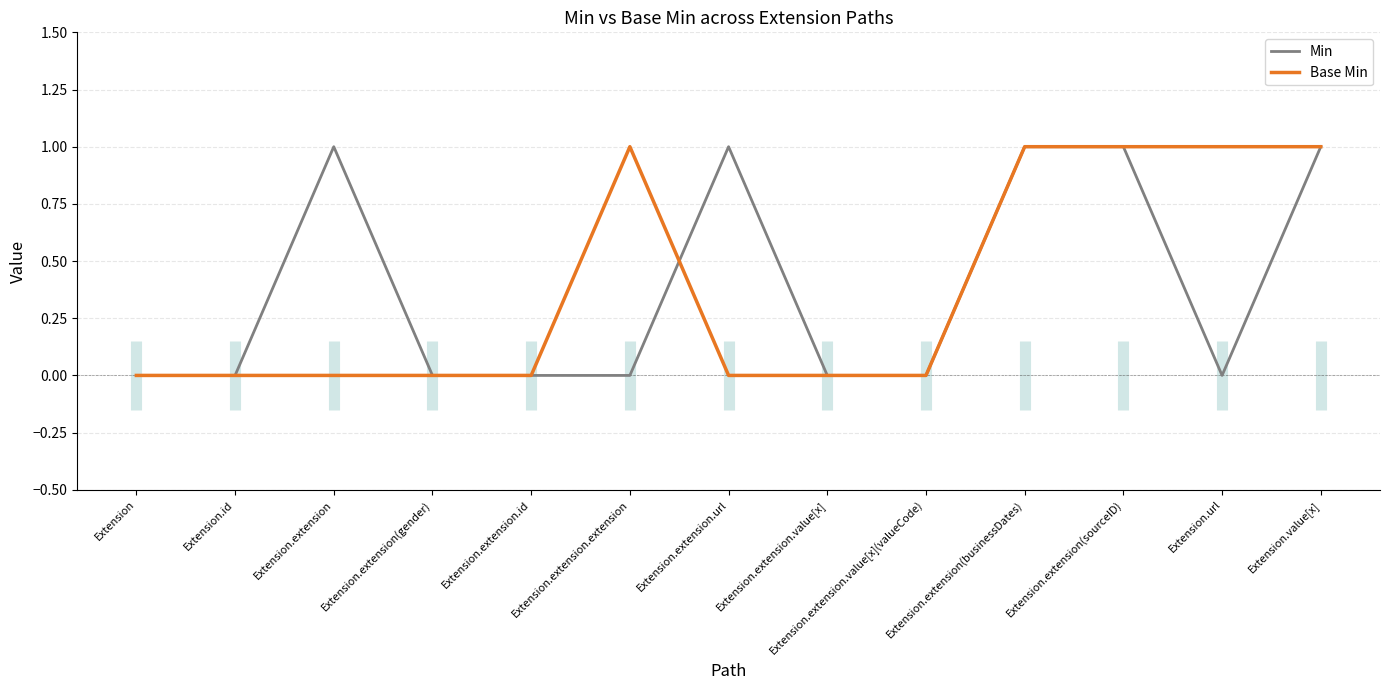

What position from the left is Extension.extension.value[x](valueCode)?

9